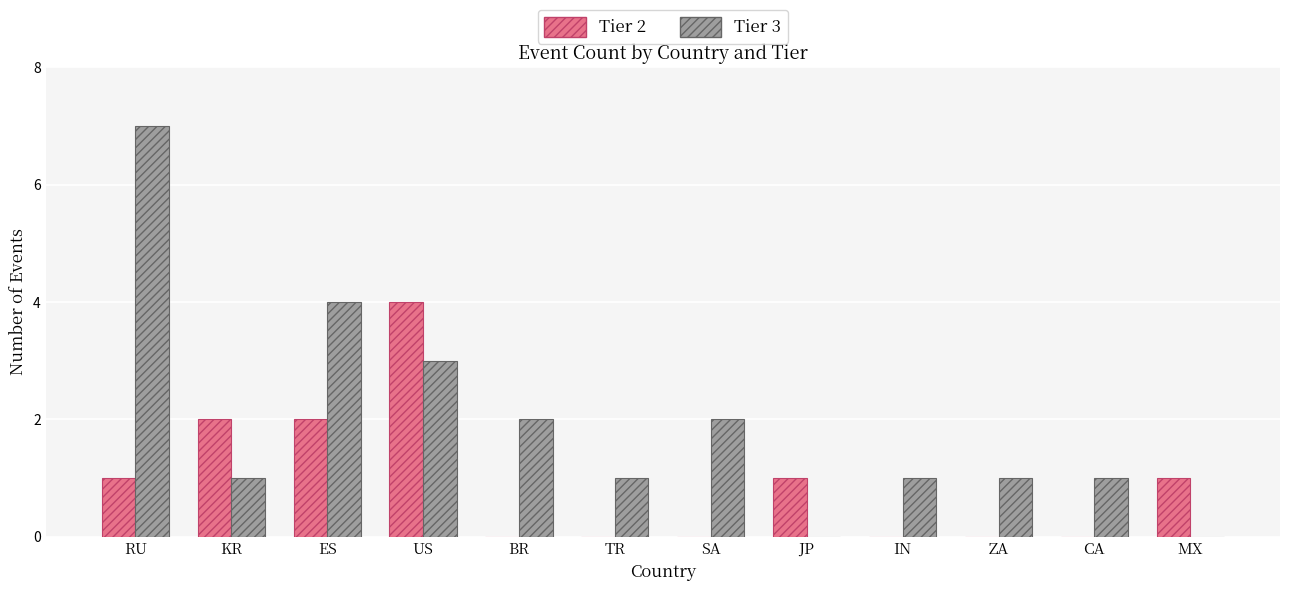

The value of Tier 3 at SA is 2. True or false?

True